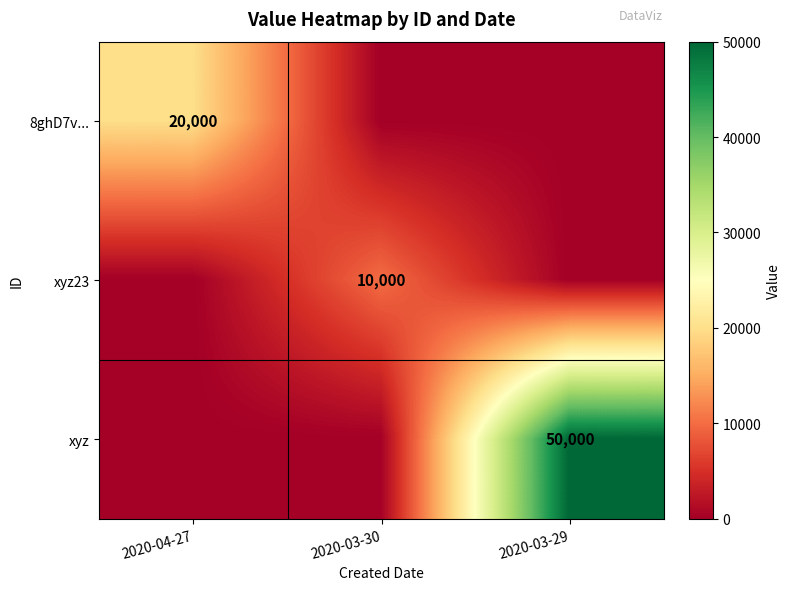

The value of xyz23 at 2020-03-30 is 5280. True or false?

False